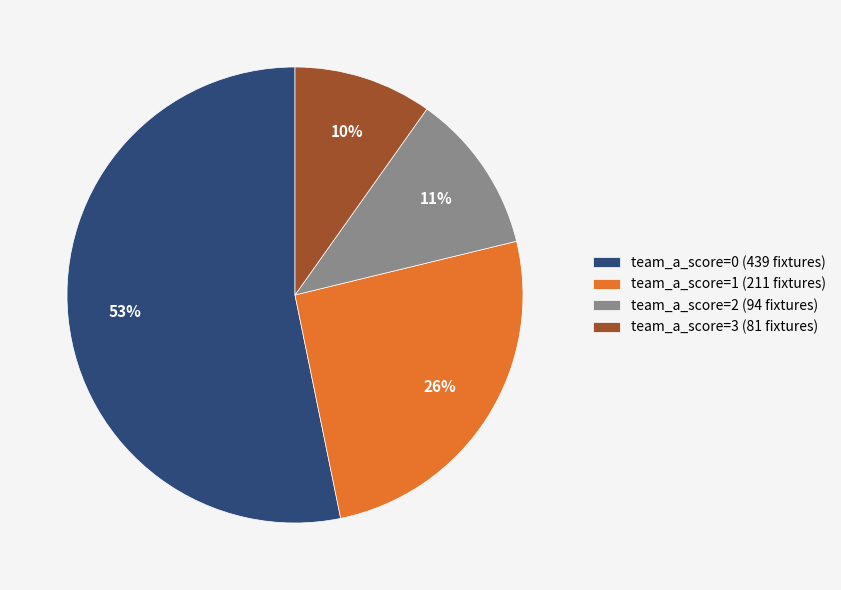

Rank the categories by value from lowest to highest.

team_a_score=3 (81 fixtures), team_a_score=2 (94 fixtures), team_a_score=1 (211 fixtures), team_a_score=0 (439 fixtures)